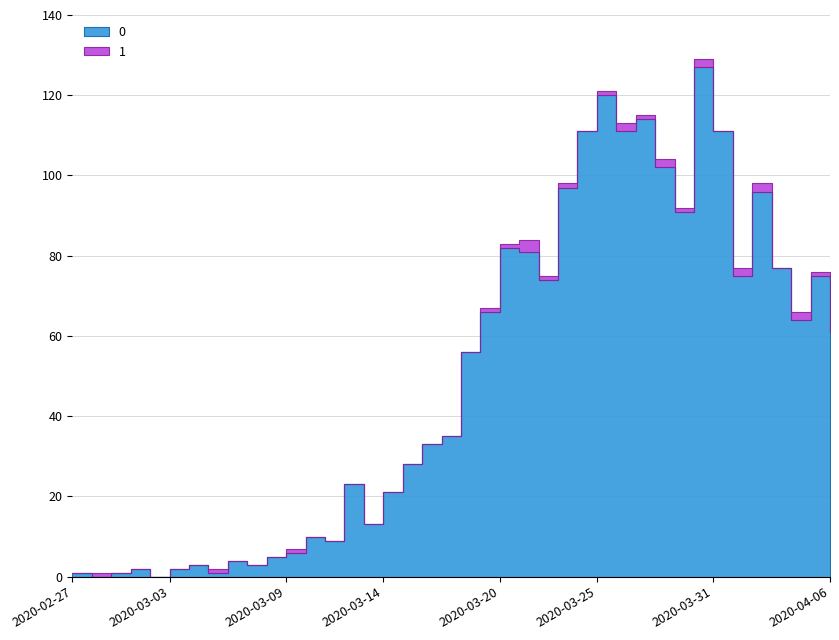

The value of 1 at 2020-04-04 is 2. True or false?

True